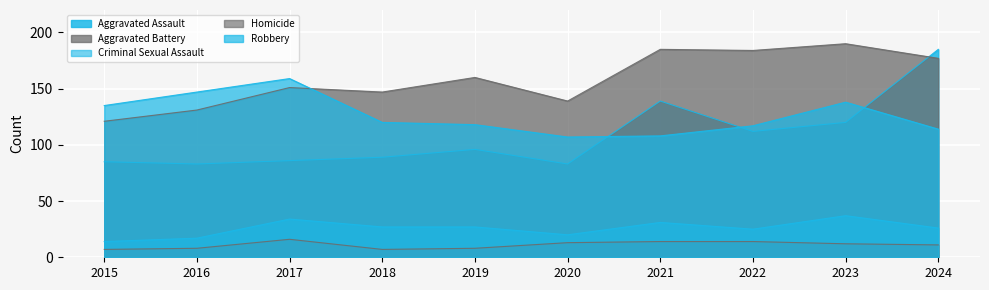

Which series has the largest total across all categories?

Aggravated Battery